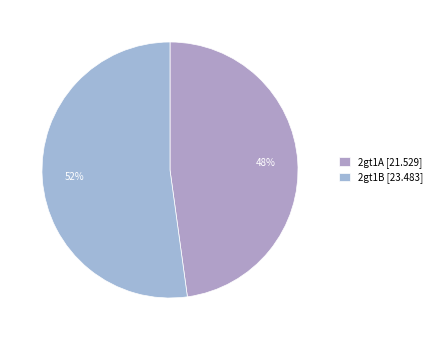

How many segments does this pie chart have?

2